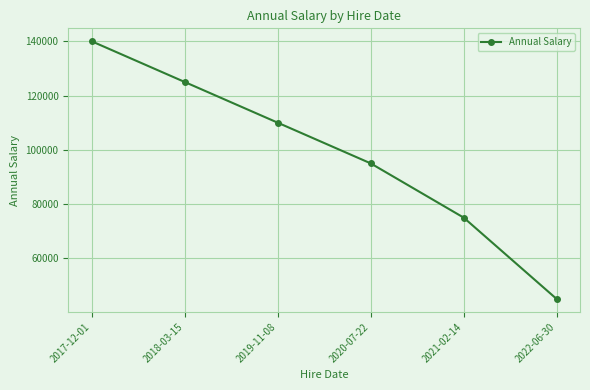

Which category has the highest value across all series?

2017-12-01